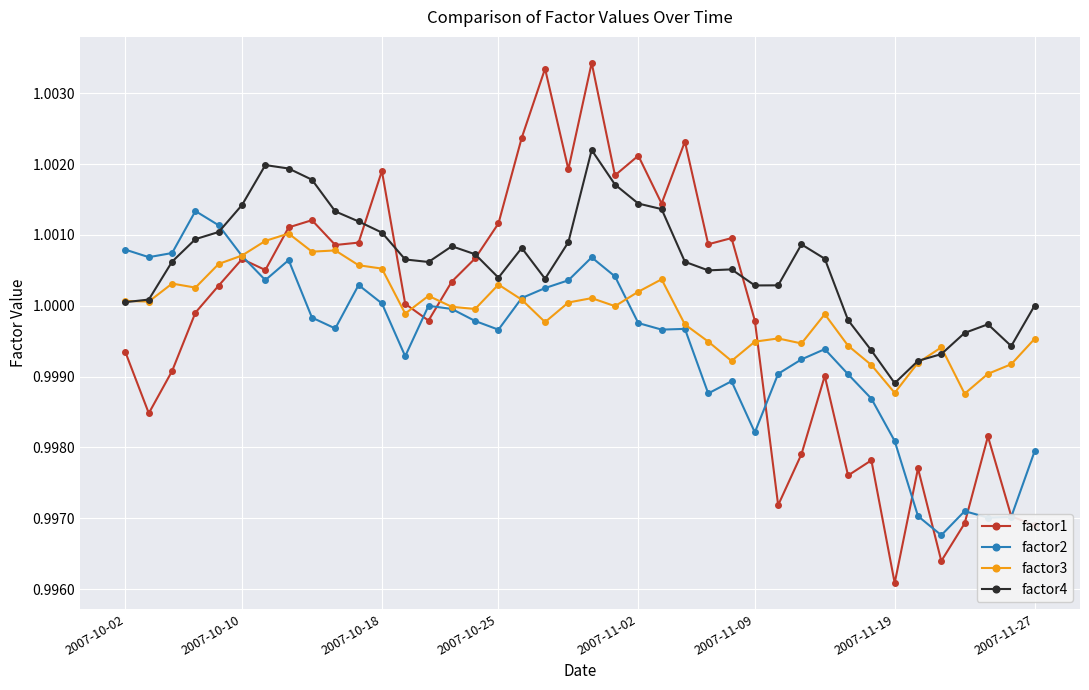

True or false: factor2 has more than 1 points higher than both neighbors.

True